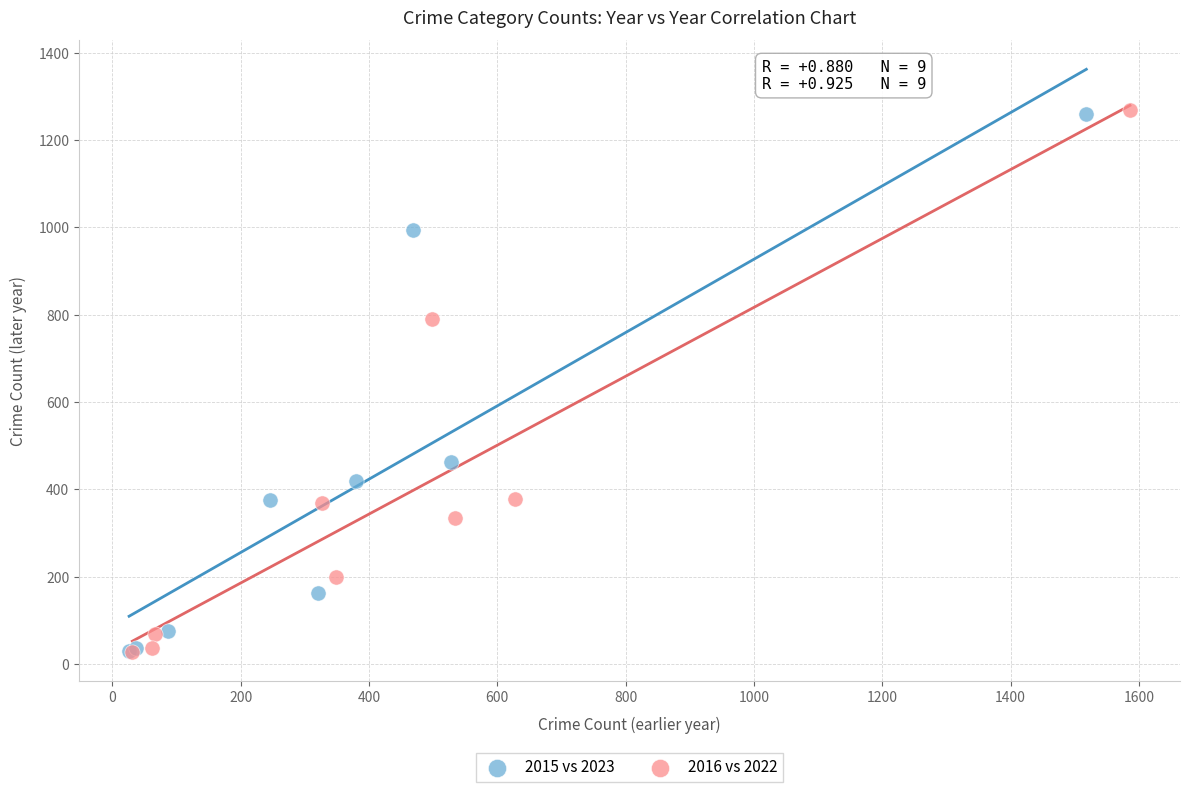

Which series has the widest spread of Y values?

2016 vs 2022